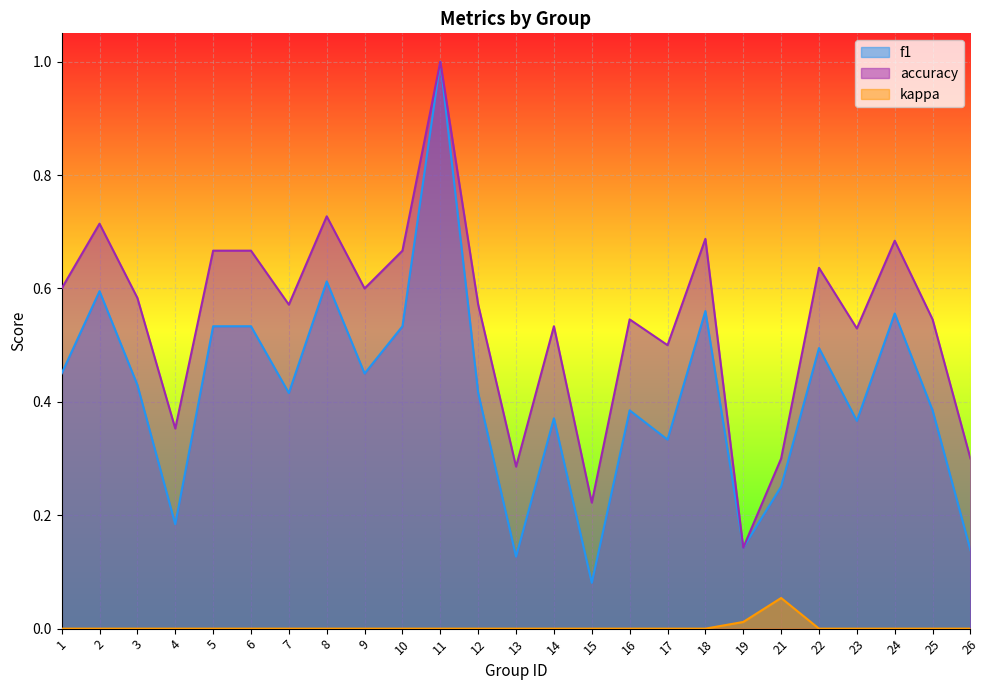

True or false: kappa and accuracy intersect in this chart.

False